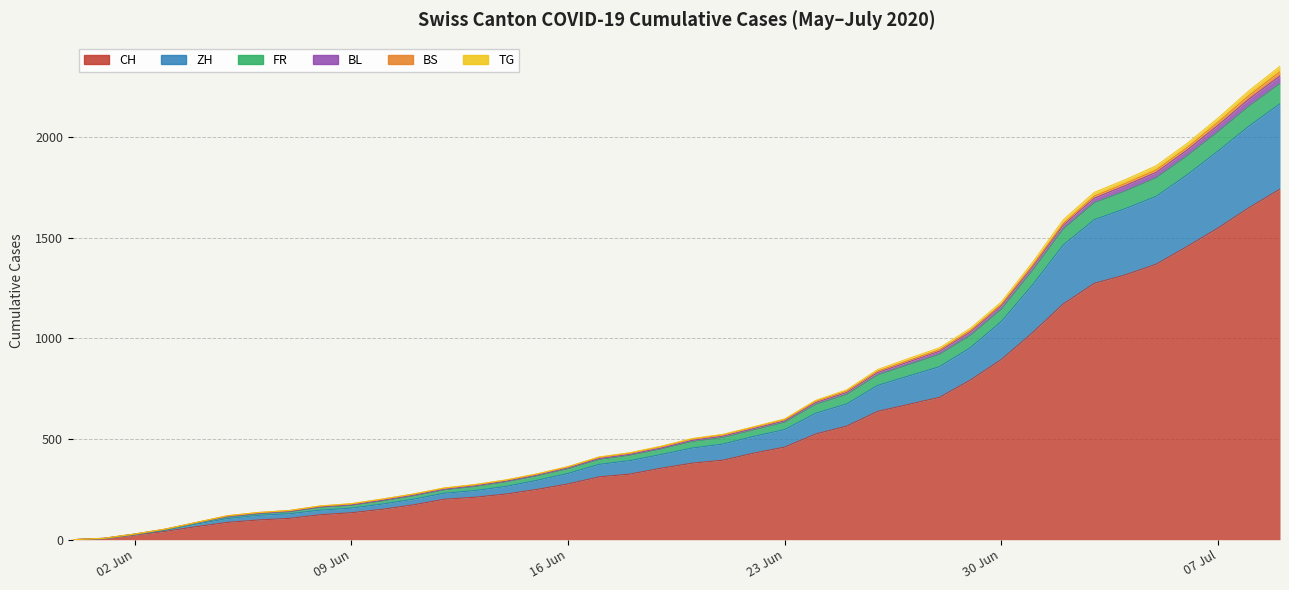

What is the highest value of the CH series?

1741